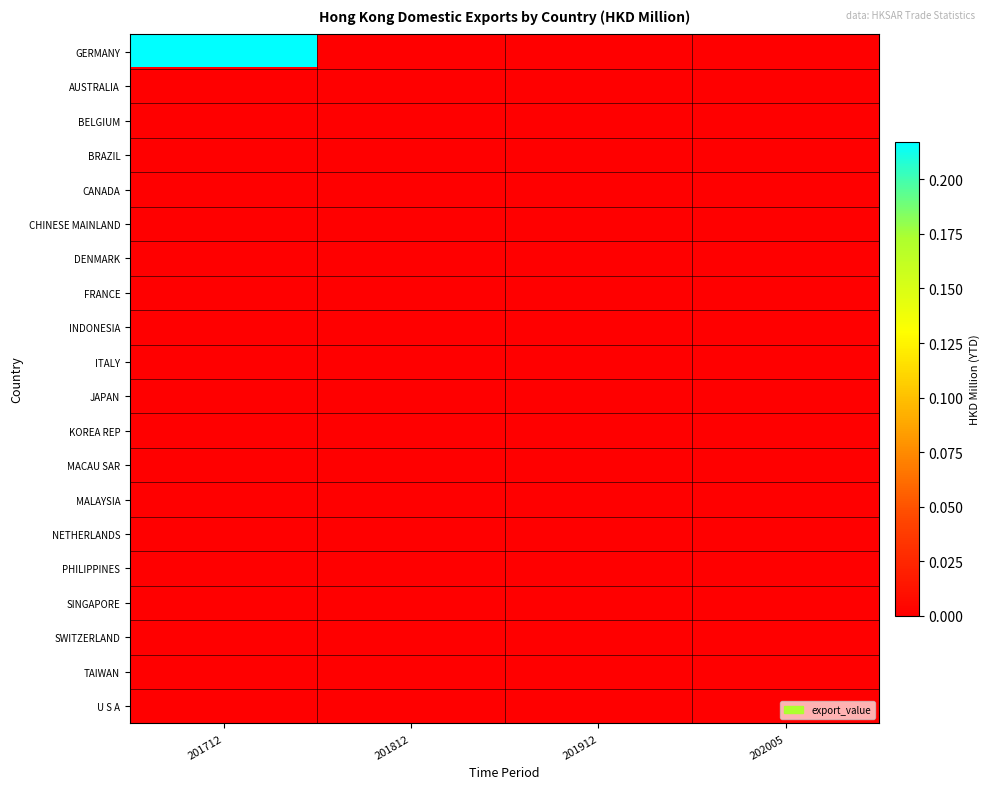

List the series in order of their peak value, lowest first.

AUSTRALIA, BELGIUM, BRAZIL, CANADA, CHINESE MAINLAND, DENMARK, FRANCE, INDONESIA, ITALY, JAPAN, KOREA REP, MACAU SAR, MALAYSIA, NETHERLANDS, PHILIPPINES, SINGAPORE, SWITZERLAND, TAIWAN, U S A, GERMANY